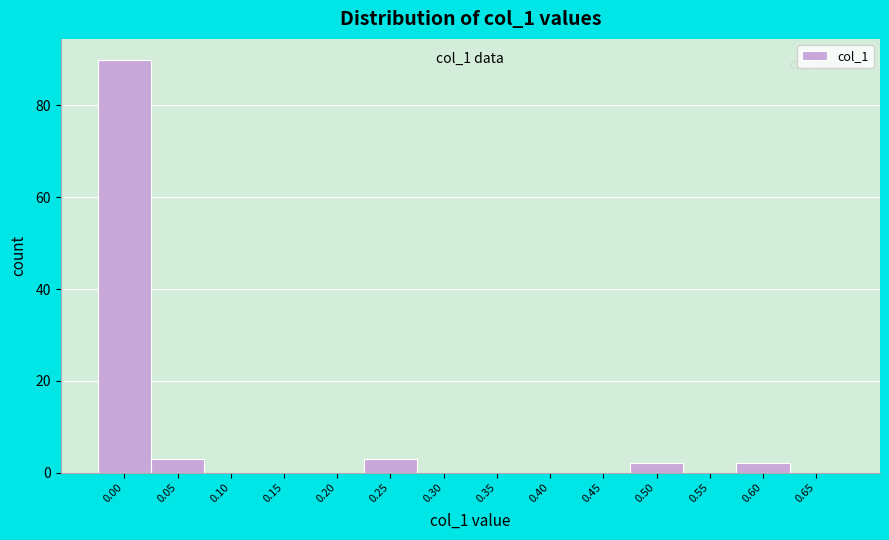

Reading left to right, transcribe all the data shown in this chart.

0.00=90	0.05=3	0.10=0	0.15=0	0.20=0	0.25=3	0.30=0	0.35=0	0.40=0	0.45=0	0.50=2	0.55=0	0.60=2	0.65=0